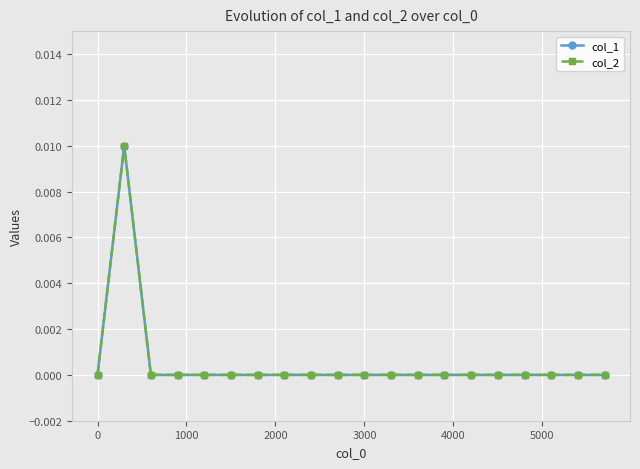

Does the chart have visible grid lines?

Yes